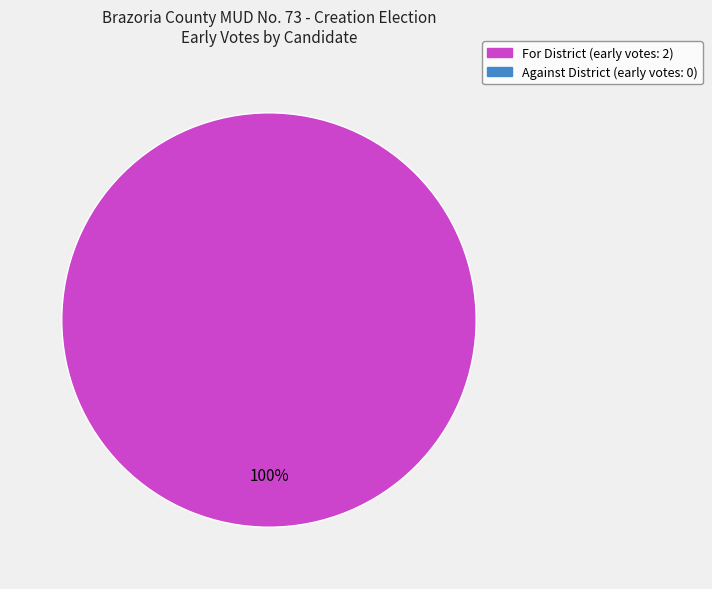

How many slices are in this pie chart?

1